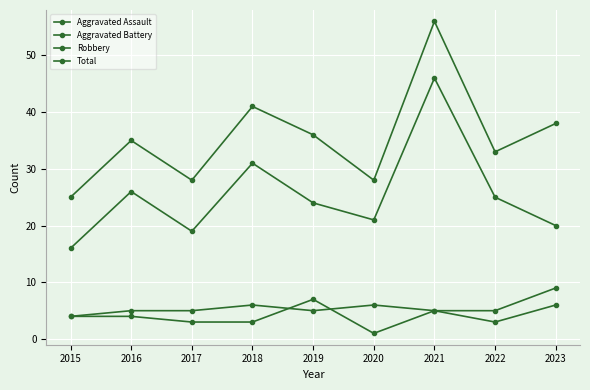

At which label does Aggravated Assault reach its minimum?

2020